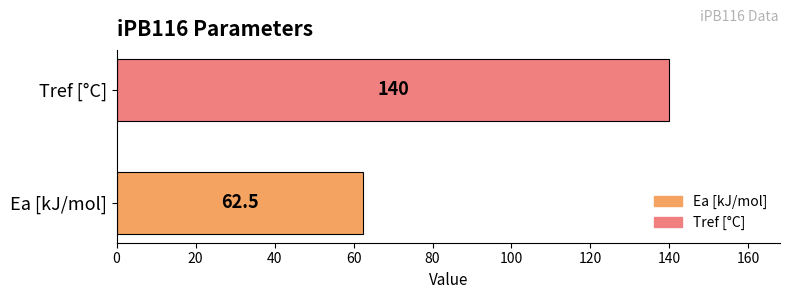

What is the ratio of the value at Ea [kJ/mol] to the value at Tref [°C]?

0.4